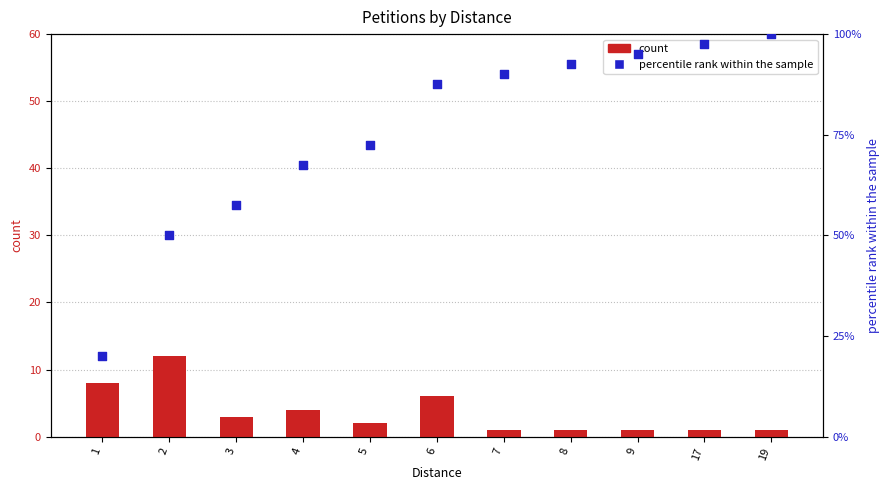

What are all the series names shown in the legend?

count, percentile rank within the sample